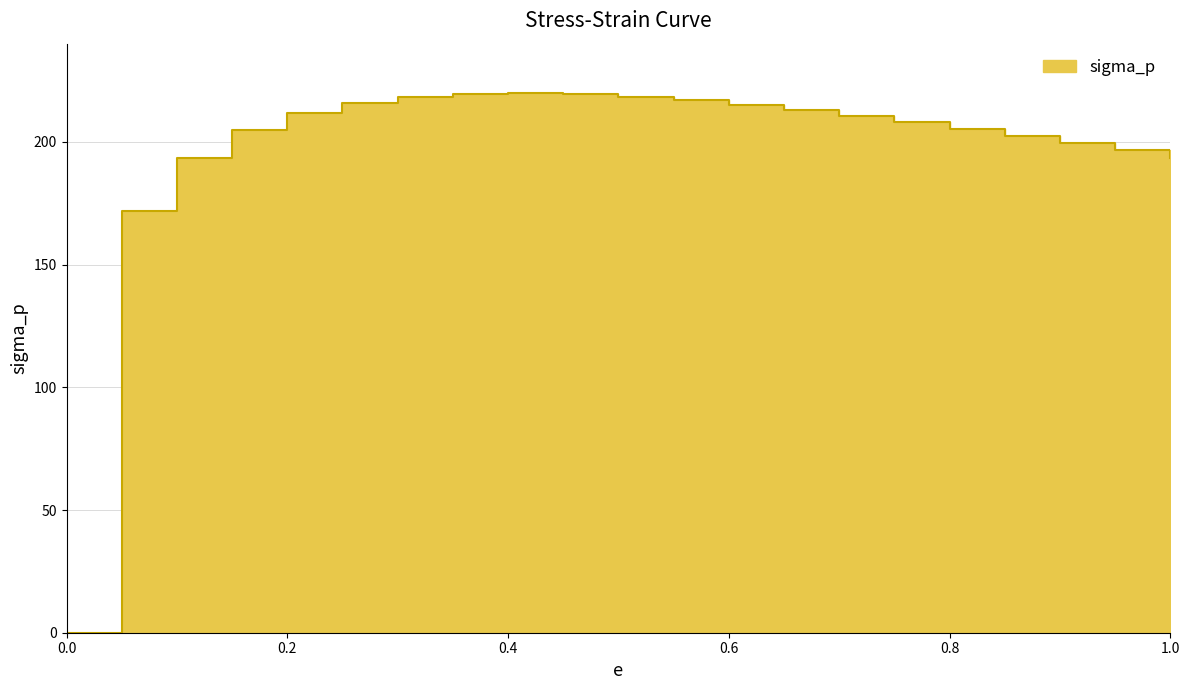

Does the chart display data point markers on the line(s)?

No